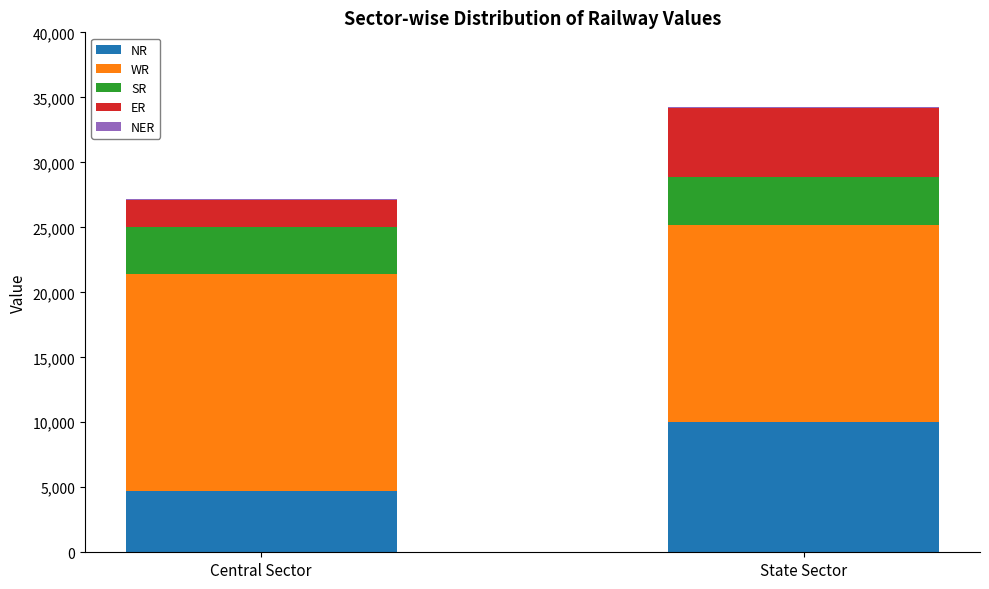

True or false: NR has a value of 8317 at Central Sector.

False